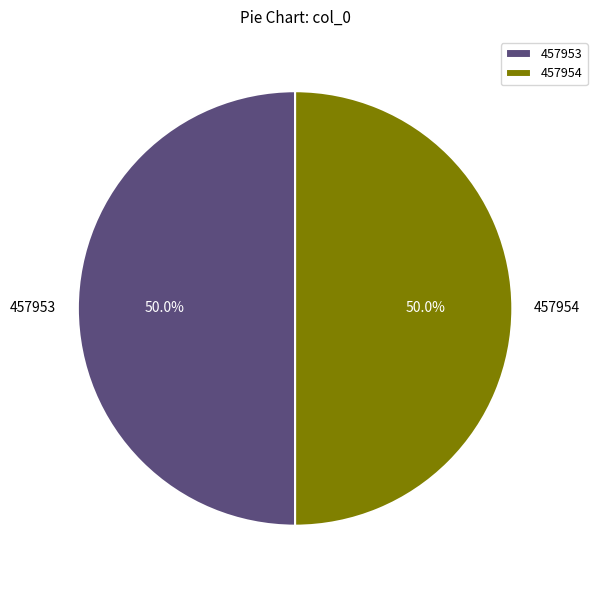

To the nearest percent, what is the combined percentage of 457953 and 457954?

100%